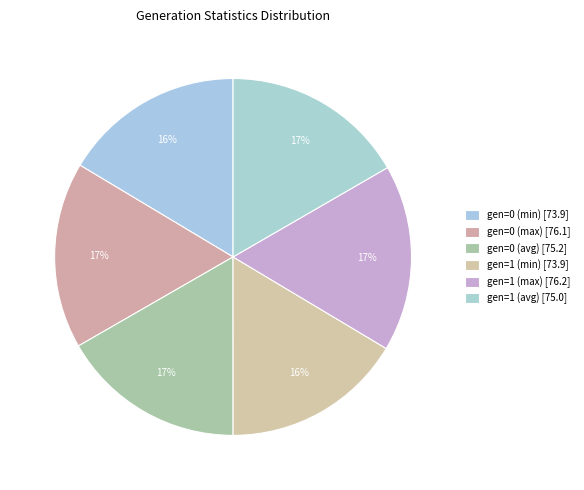

Count the number of slices in the pie.

6